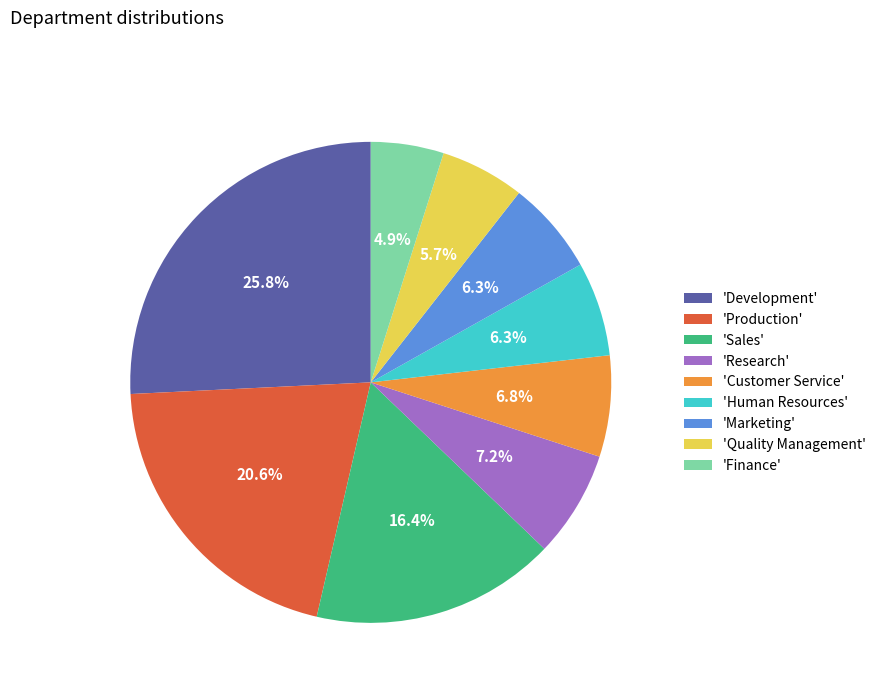

Approximately how many times larger is the value at 'Finance' compared to 'Human Resources'?

0.8